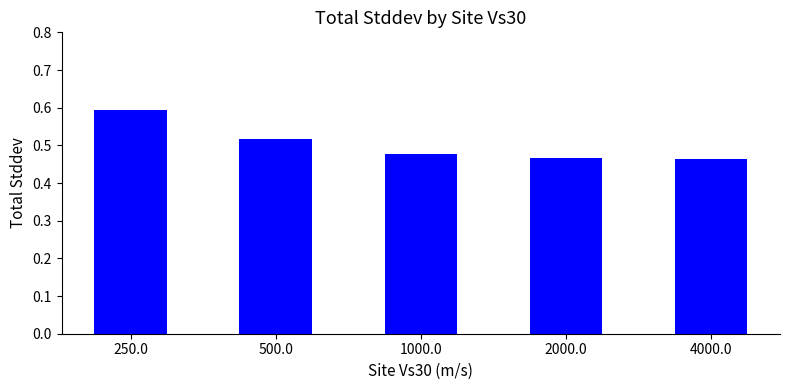

What is the greatest value displayed?

0.6